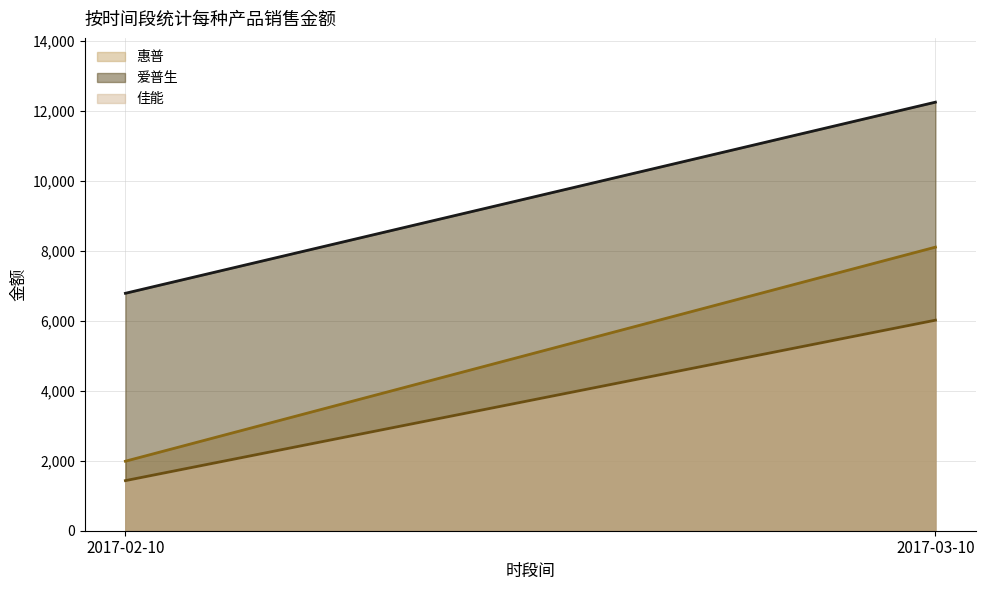

True or false: 爱普生_line has a value of 10606 at 2017-02-10.

False